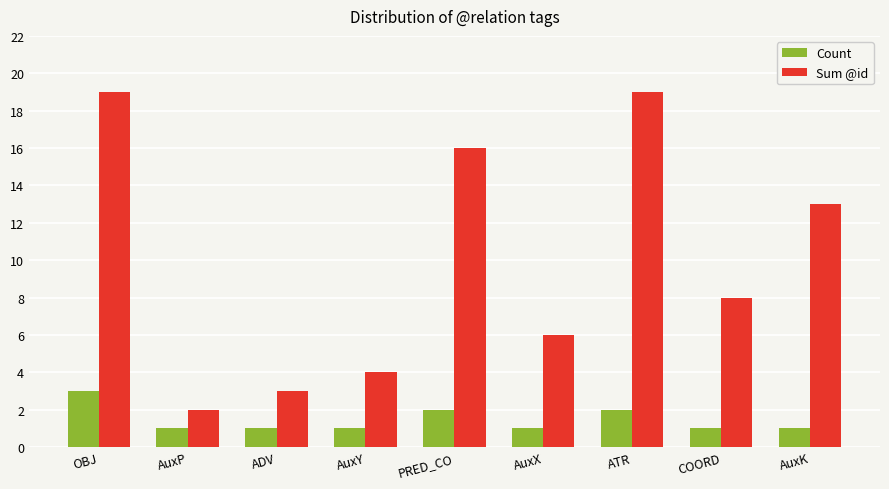

Rank the series by their average value, from lowest to highest.

Count, Sum @id